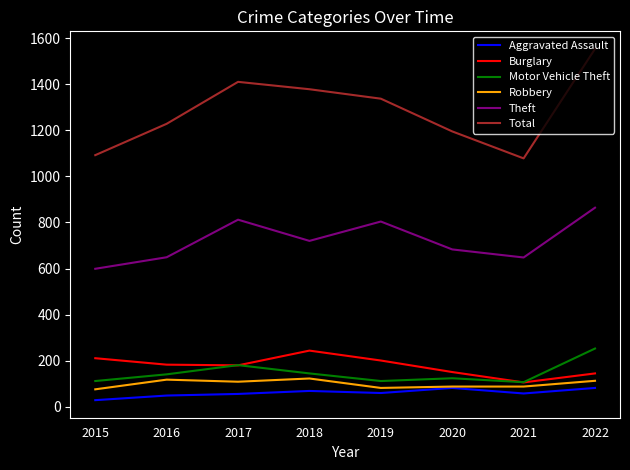

What value does the Aggravated Assault series have at 2021?

58